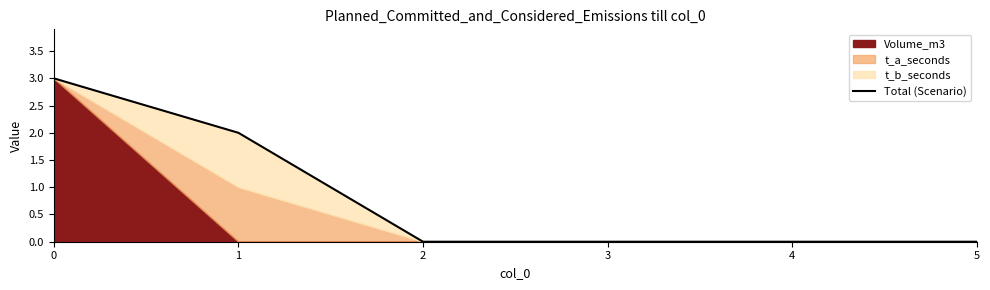

What is the difference between the maximum and minimum values?

3